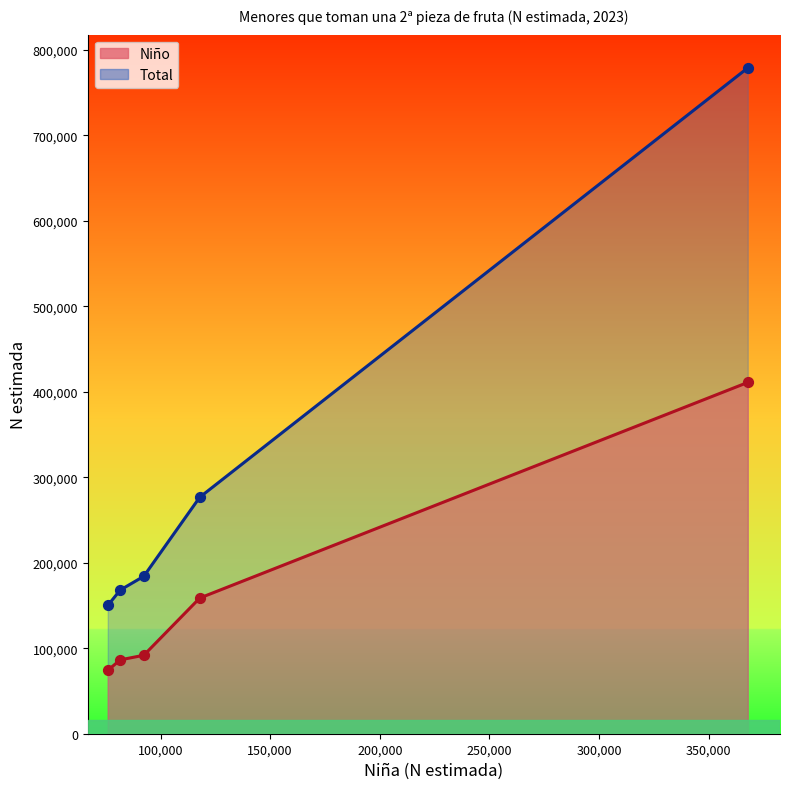

Which series has the largest Y range (max minus min)?

Total